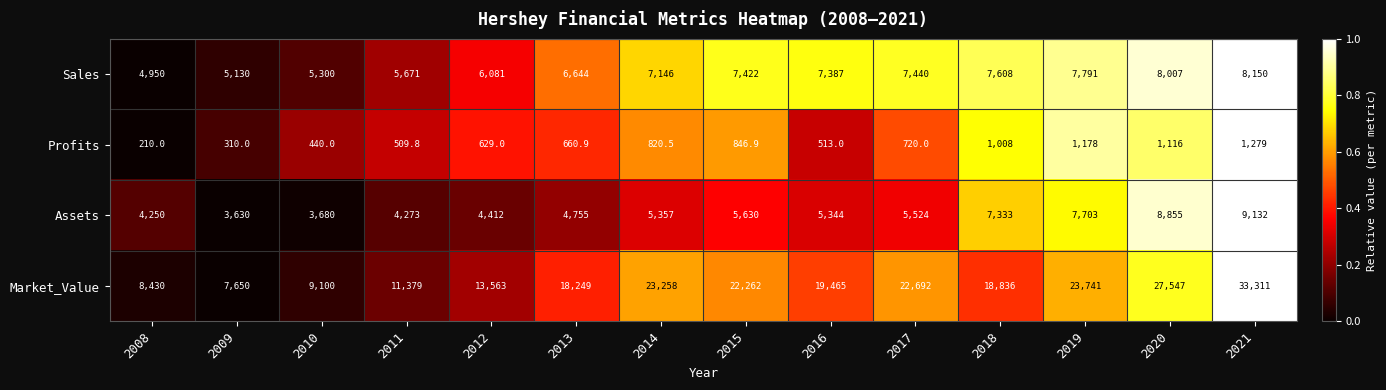

List the labels in order of Market_Value value, smallest first.

2009, 2008, 2010, 2011, 2012, 2013, 2018, 2016, 2015, 2017, 2014, 2019, 2020, 2021